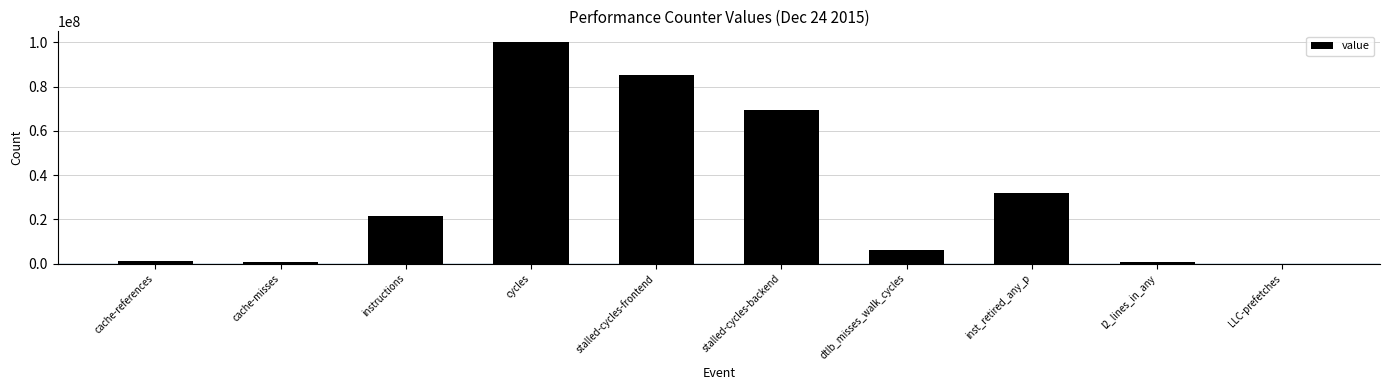

What is the greatest value displayed?

99925972